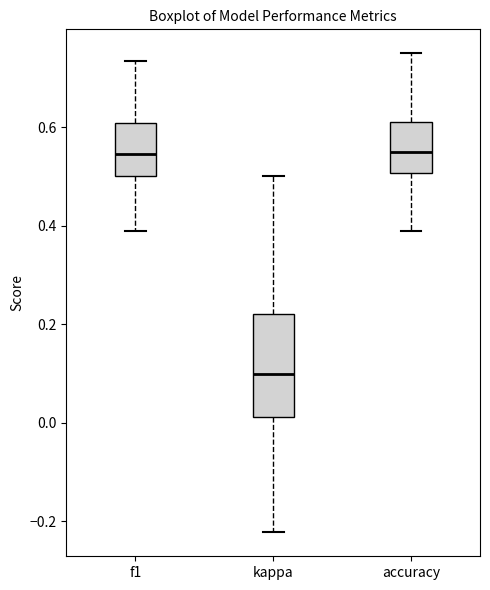

Reading left to right, read every box against the y-axis: the position of its median line, the range the box covers, and the ends of its whiskers. The values are not printed on the chart, so give them approximately, as read against the axis.

f1: median 0.54, box 0.50 to 0.60, whiskers 0.38 to 0.74
kappa: median 0.10, box 0.02 to 0.22, whiskers -0.22 to 0.50
accuracy: median 0.56, box 0.50 to 0.62, whiskers 0.38 to 0.76